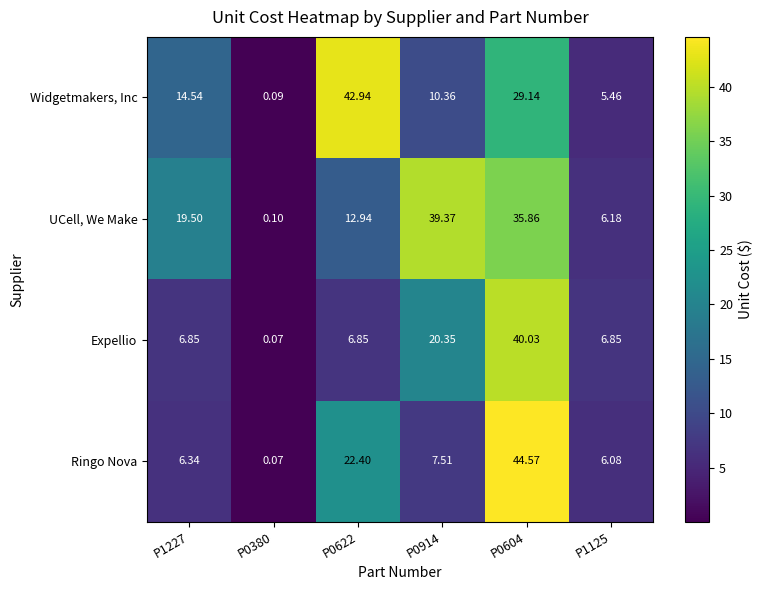

Is the value of Widgetmakers, Inc at P0622 greater than the value of UCell, We Make at P1227?

Yes